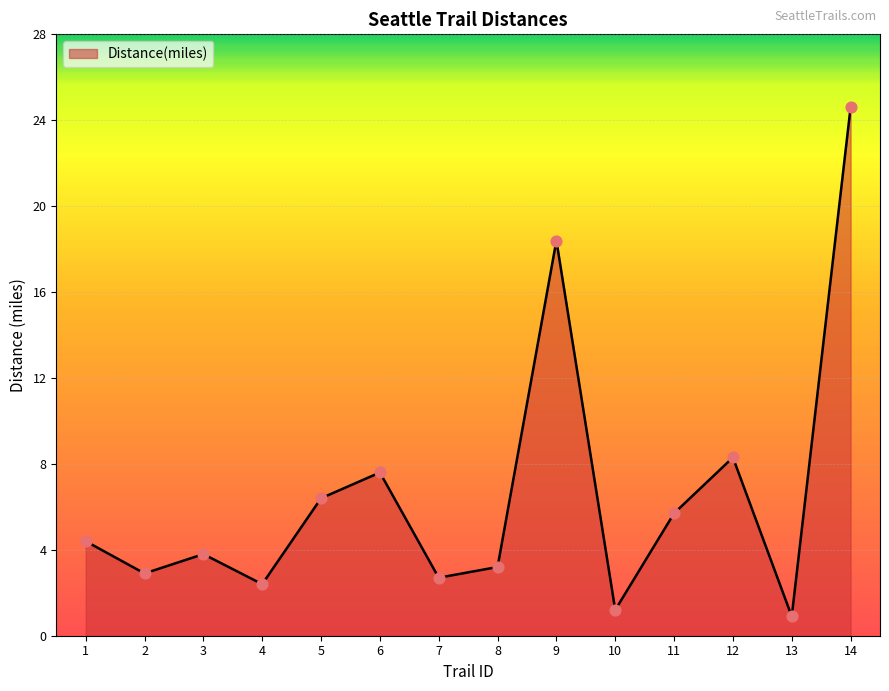

What is the change in value from 2 to 13?

-2.0